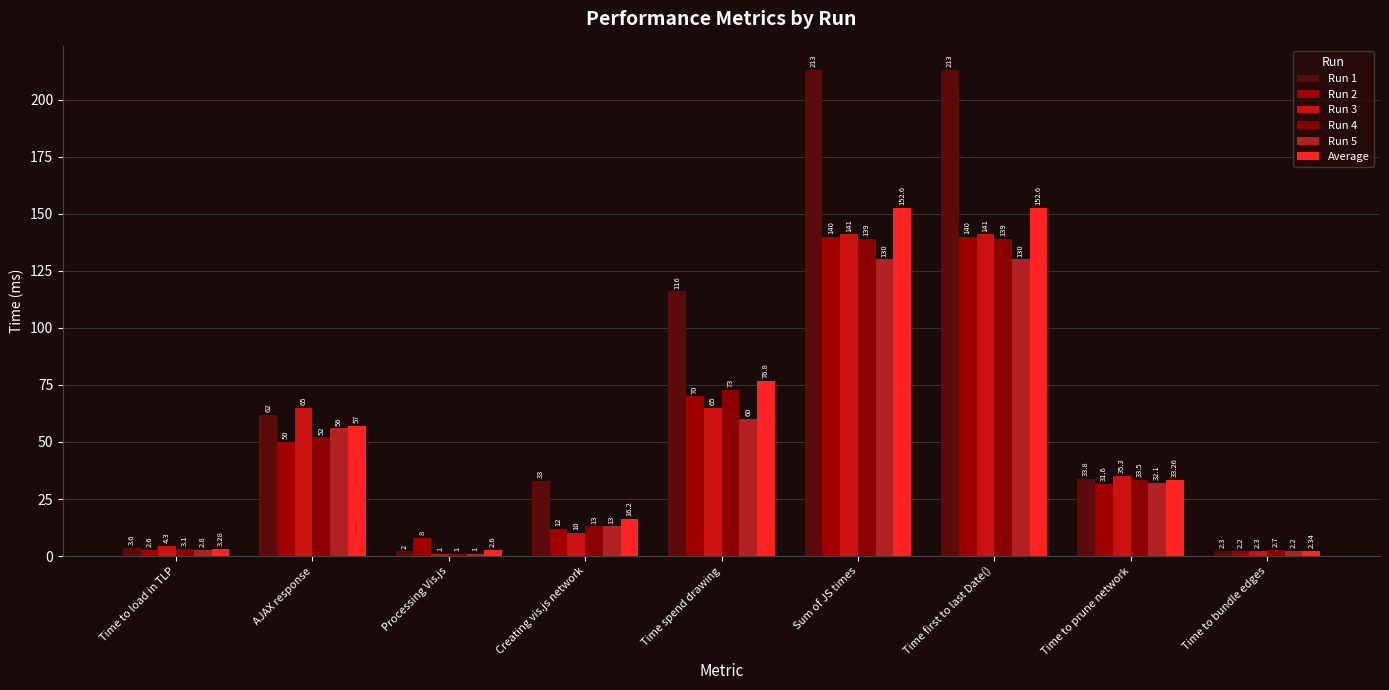

At how many categories does at least one series exceed 50?

4